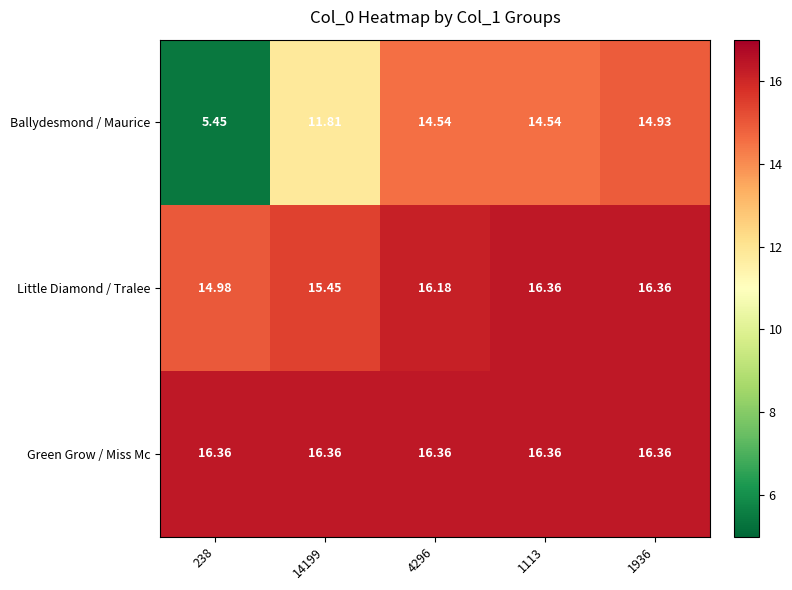

At 238, list the series in order from smallest to largest.

Ballydesmond / Maurice, Little Diamond / Tralee, Green Grow / Miss Mc